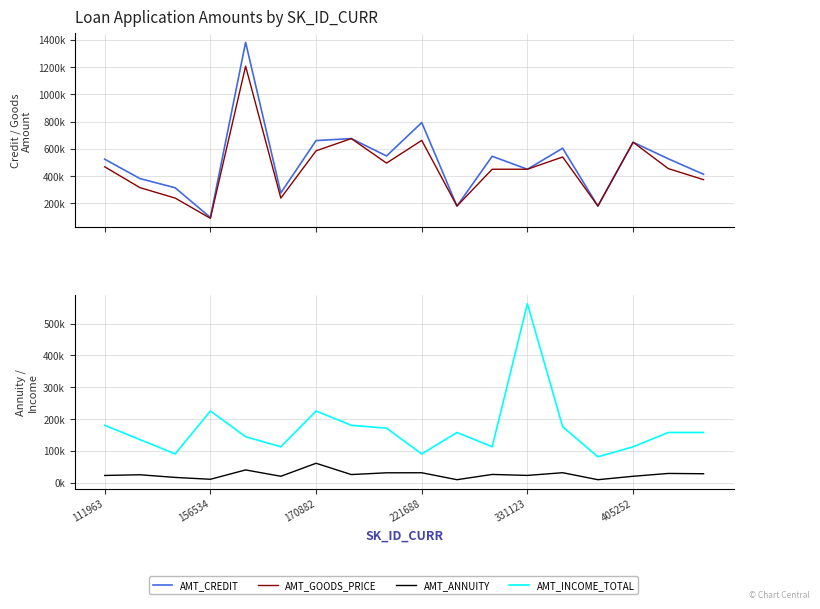

Between 10 and 15, which series saw the biggest shift?

AMT_CREDIT